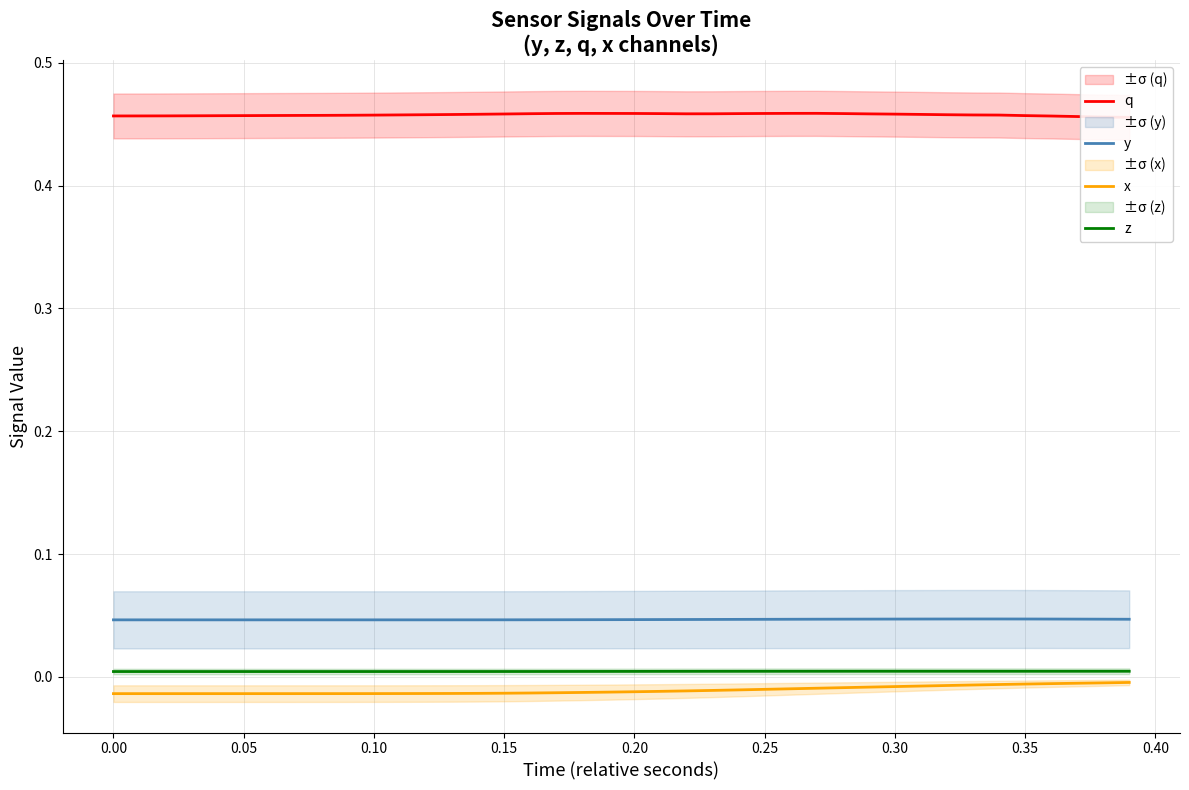

True or false: y and z intersect in this chart.

False